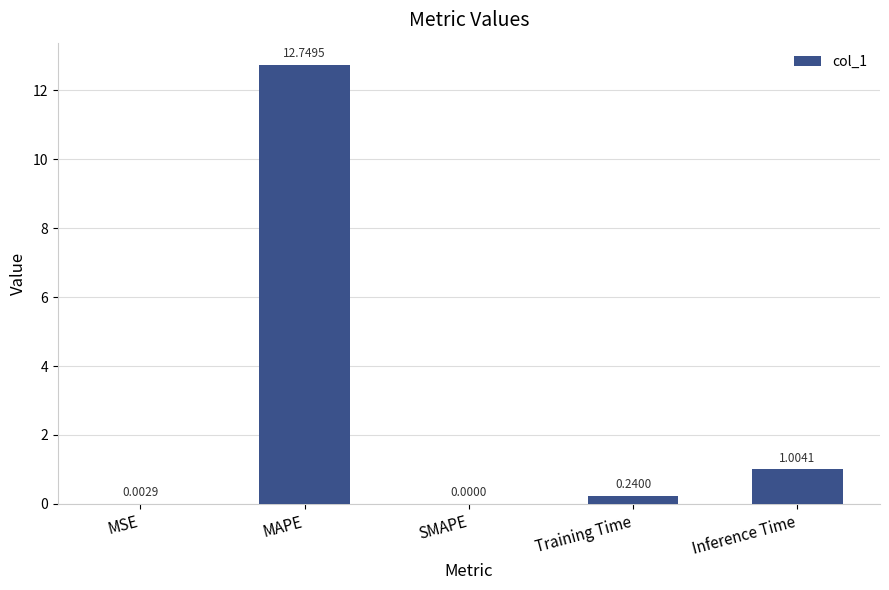

What is the change in value from MSE to MAPE?

+12.7